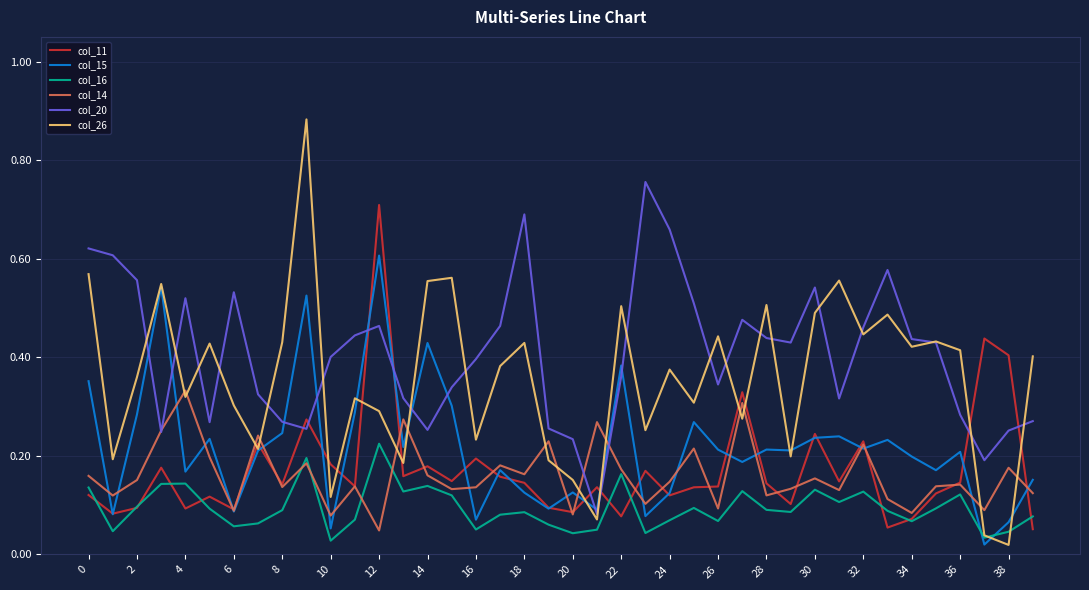

Which series has the largest range (max minus min)?

col_26